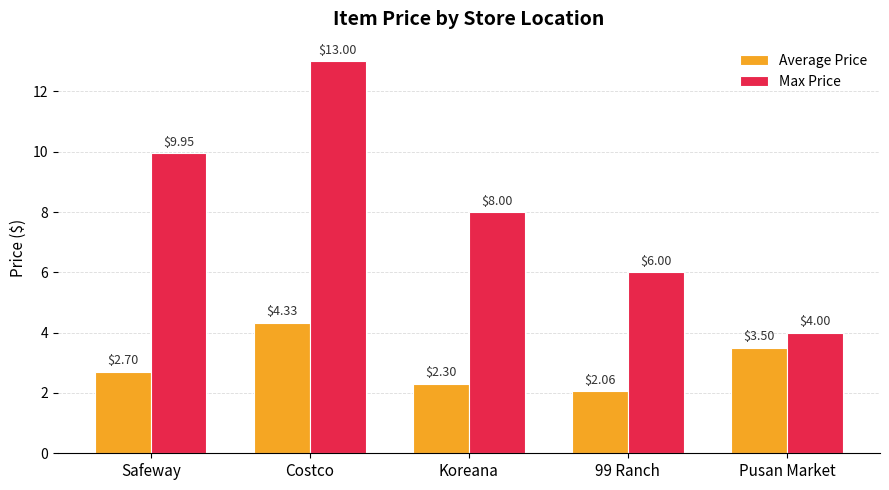

What are all the series names shown in the legend?

Average Price, Max Price